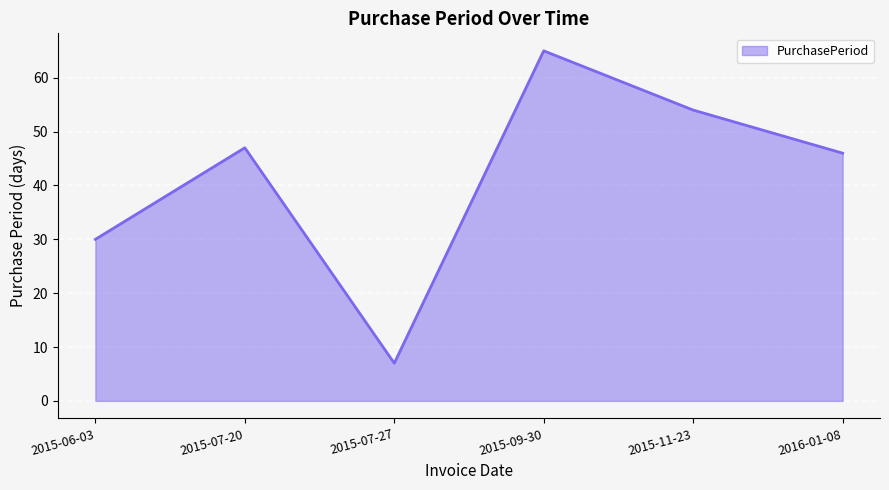

What is the difference between the values at 2015-11-23 and 2016-01-08?

8